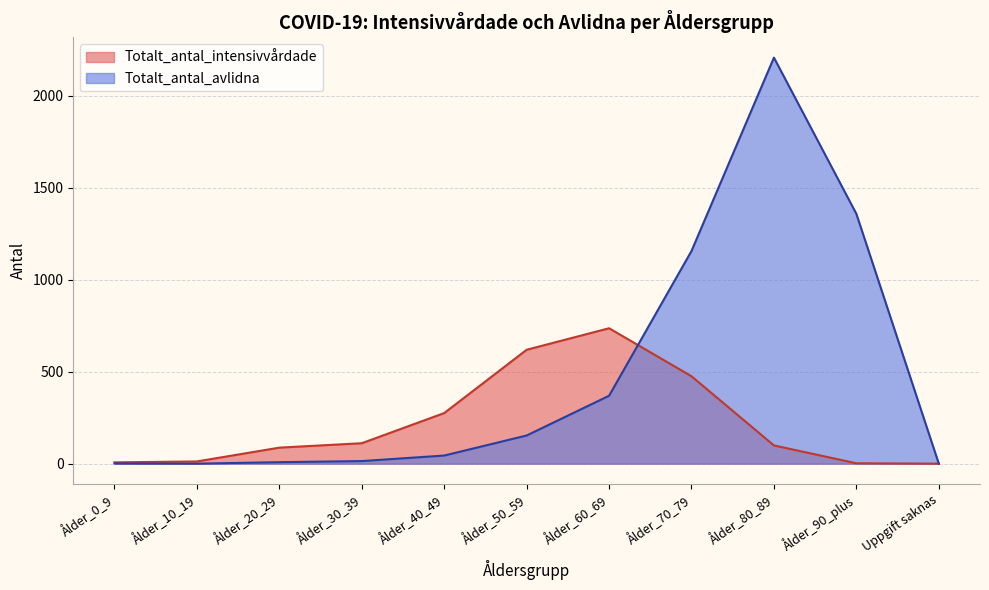

What is the label of the 9th point from the left?

Ålder_80_89